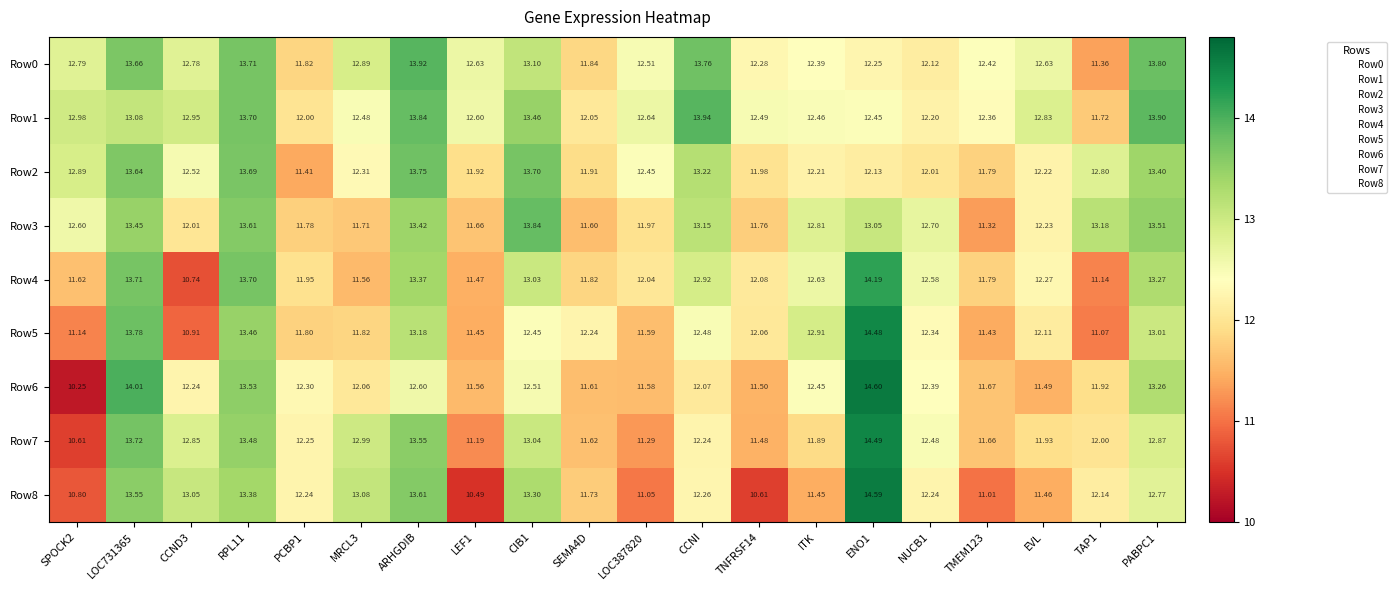

Is the value of Row3 at CIB1 greater than the value of Row5 at CIB1?

Yes